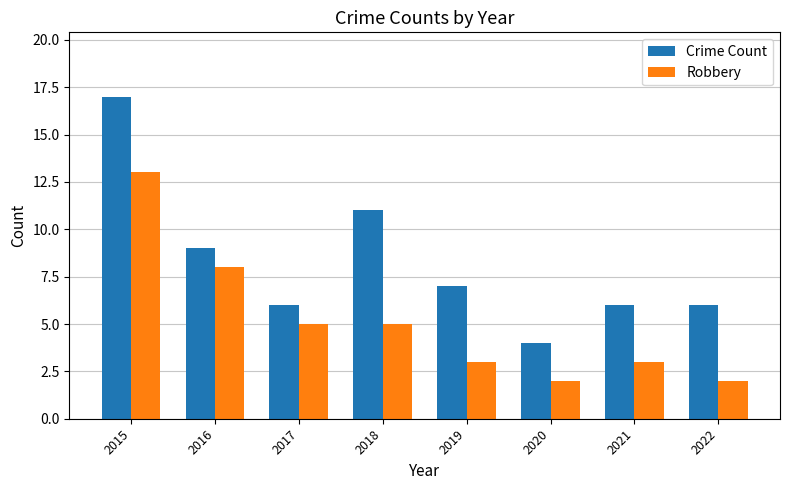

At which category is the sum across all series the highest?

2015